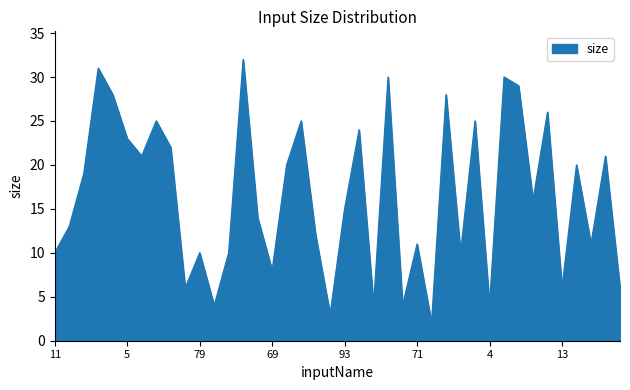

What is the maximum value shown in the chart?

32